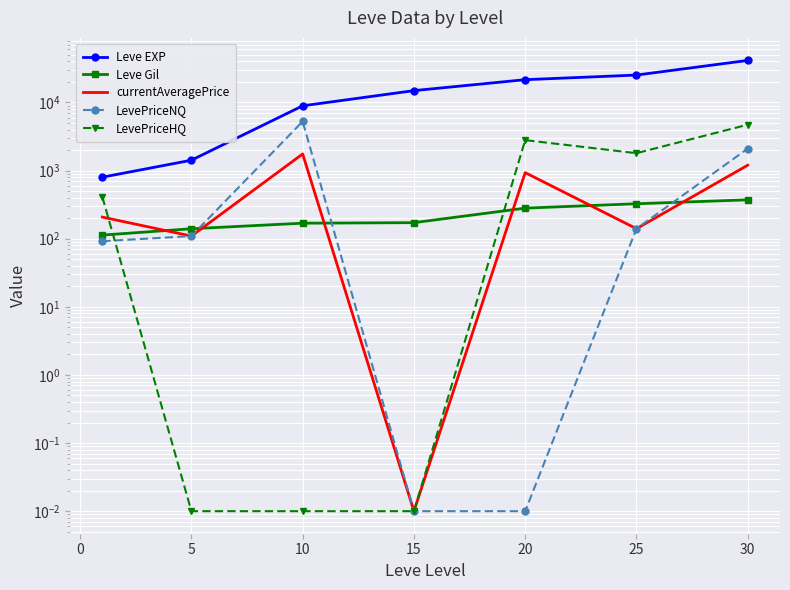

At how many categories does at least one series exceed 2274?

5